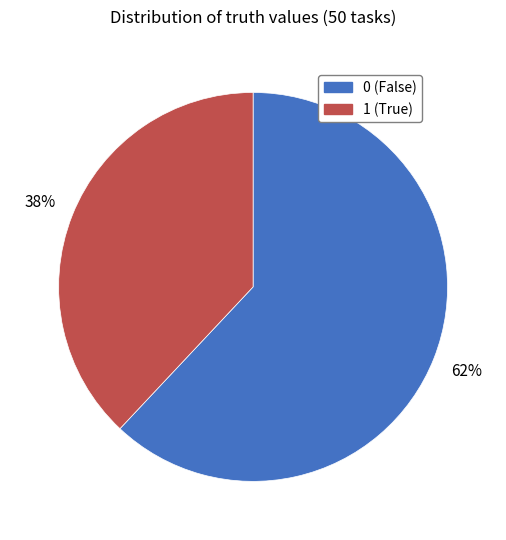

How many slices are in this pie chart?

2